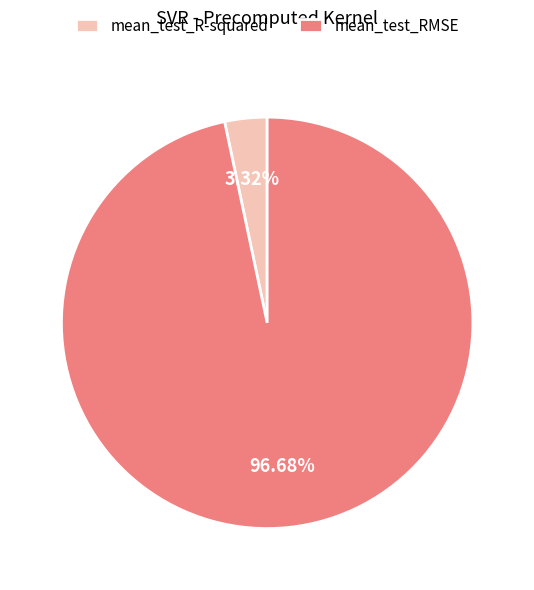

How many slices are in this pie chart?

2